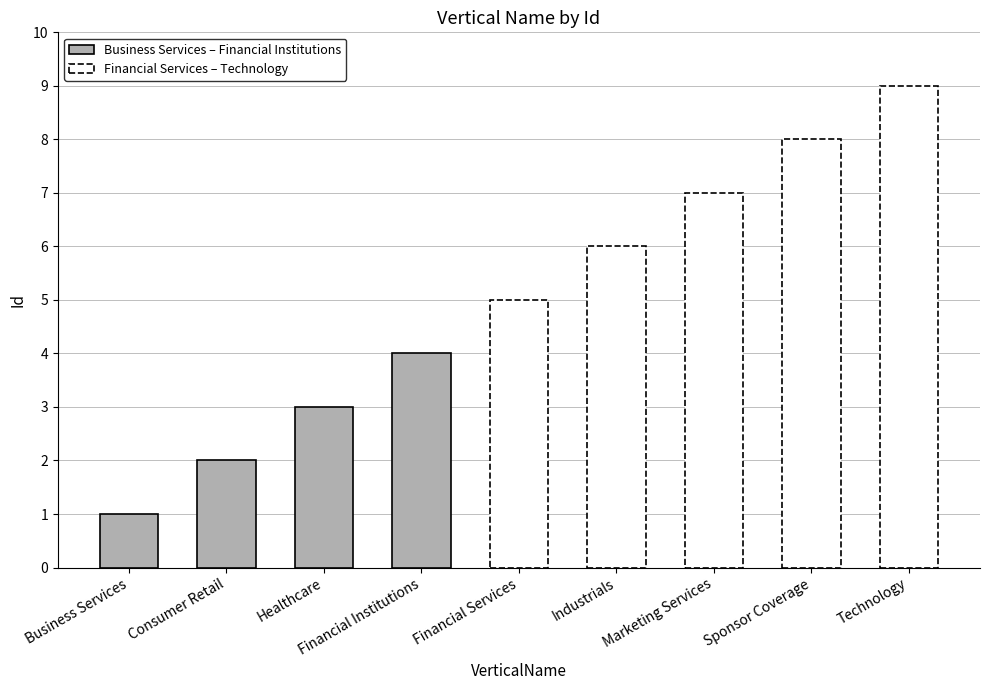

Rank the categories by value from lowest to highest.

Business Services, Consumer Retail, Healthcare, Financial Institutions, Financial Services, Industrials, Marketing Services, Sponsor Coverage, Technology